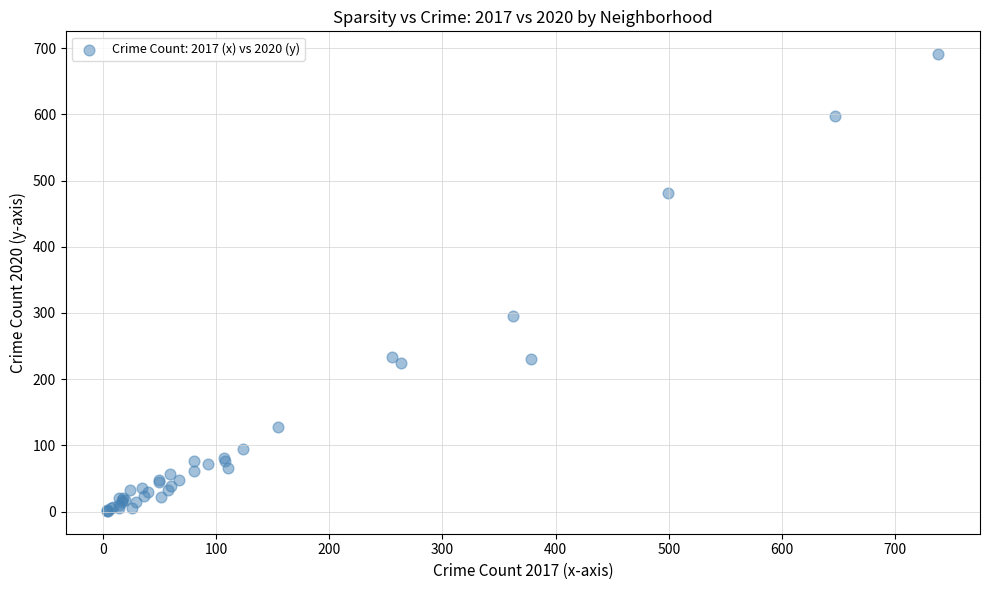

What Y value in the scatter plot is closest to 346?

295